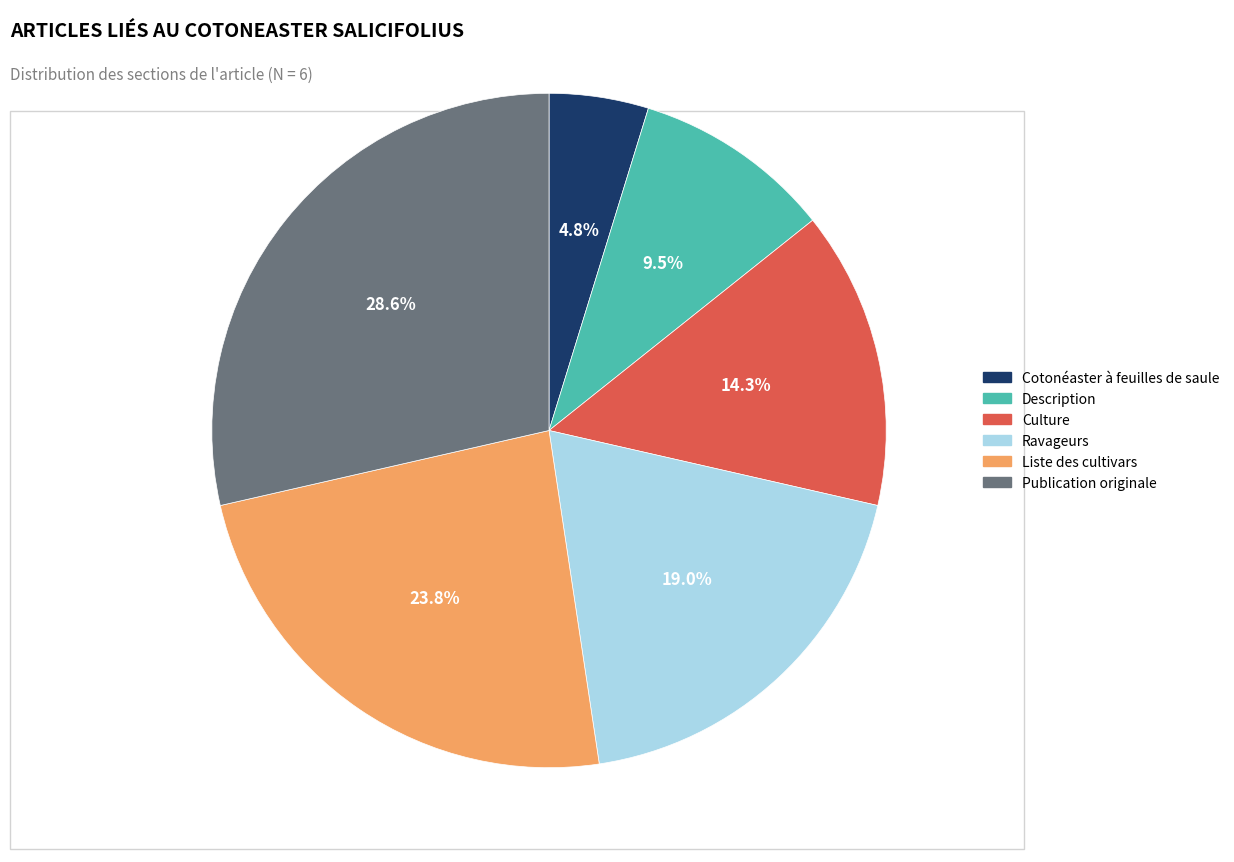

Approximately how many times larger is the value at Cotonéaster à feuilles de saule compared to Description?

0.5